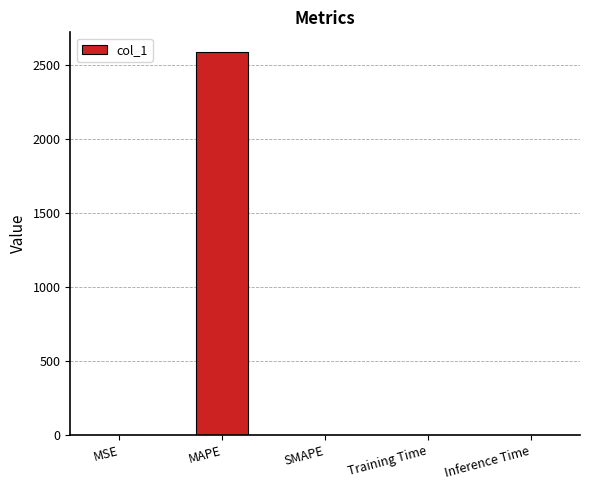

How many series are shown in this chart?

1